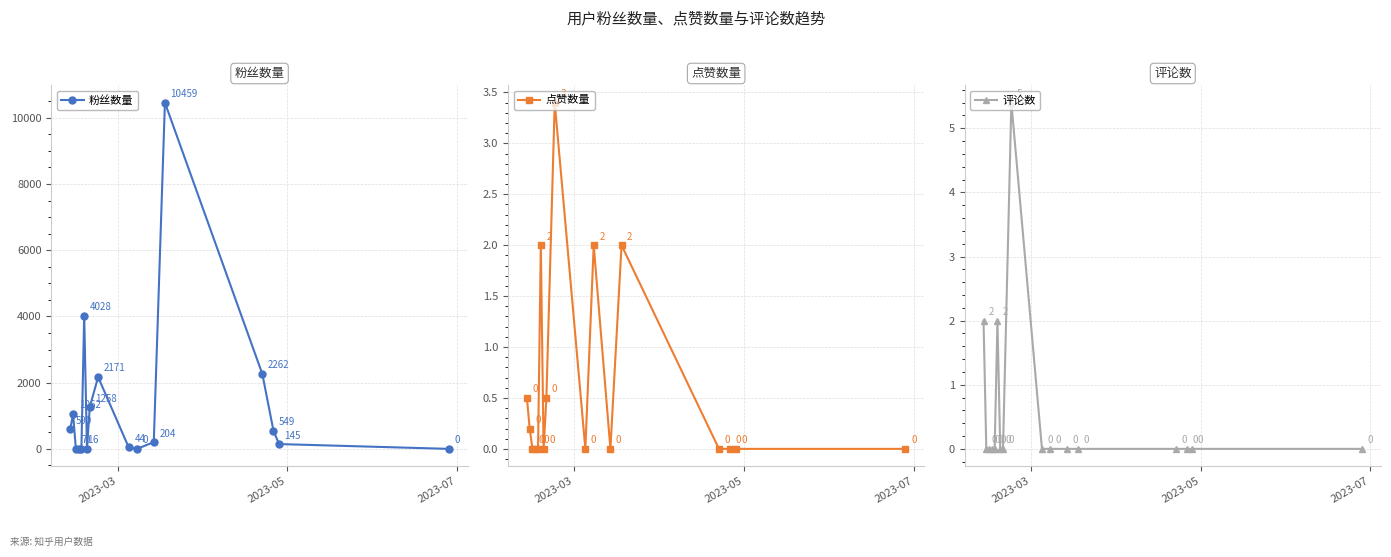

How many values in the 粉丝数量 series exceed 204?

8